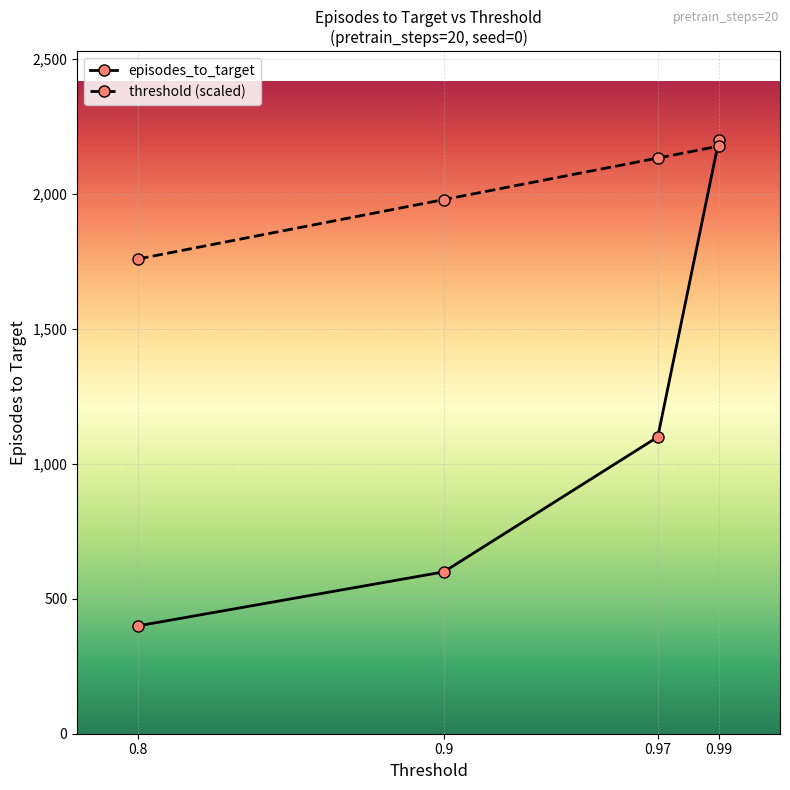

Rank the categories by threshold (scaled) value from highest to lowest.

0.99, 0.97, 0.9, 0.8